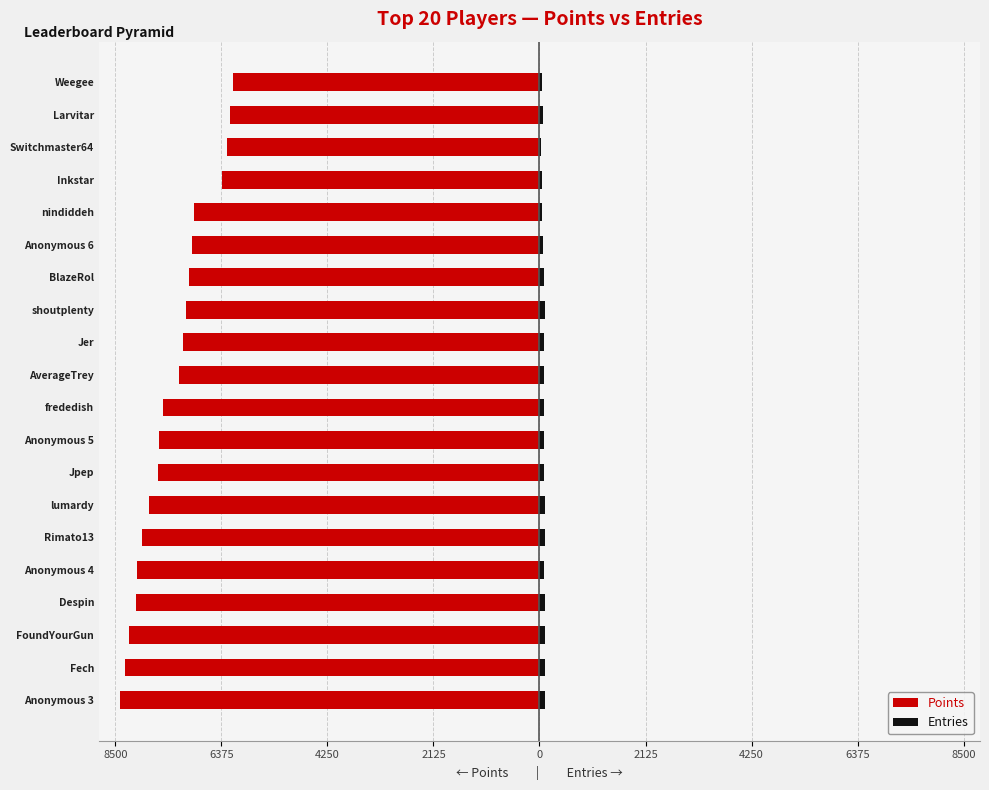

At how many categories does at least one series exceed -3272?

20